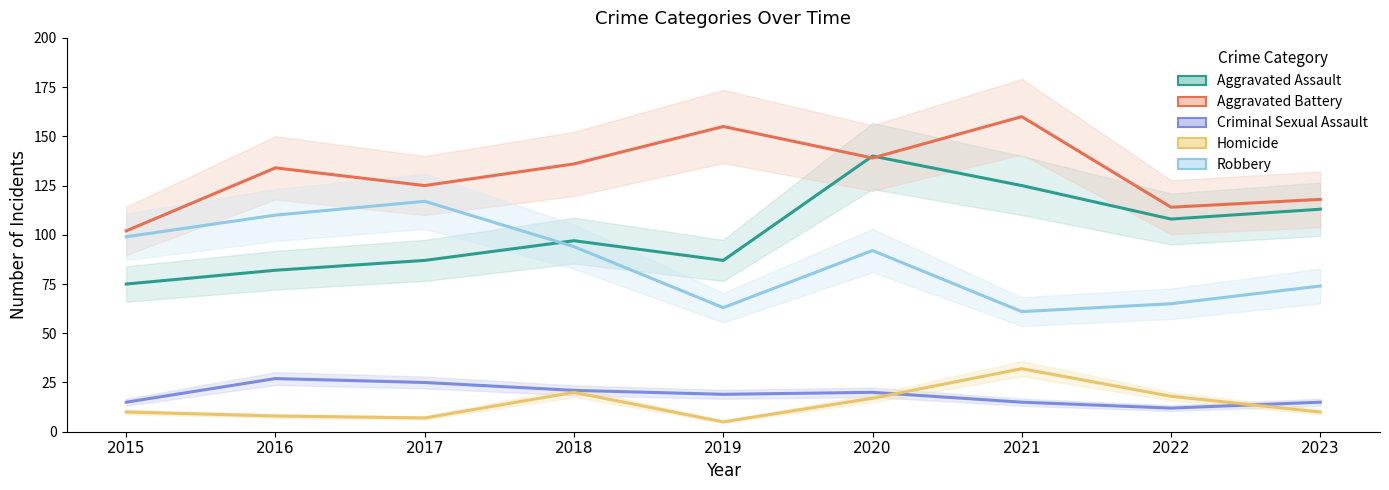

At 2018, list the series in order from largest to smallest.

Aggravated Battery, Aggravated Assault, Robbery, Criminal Sexual Assault, Homicide